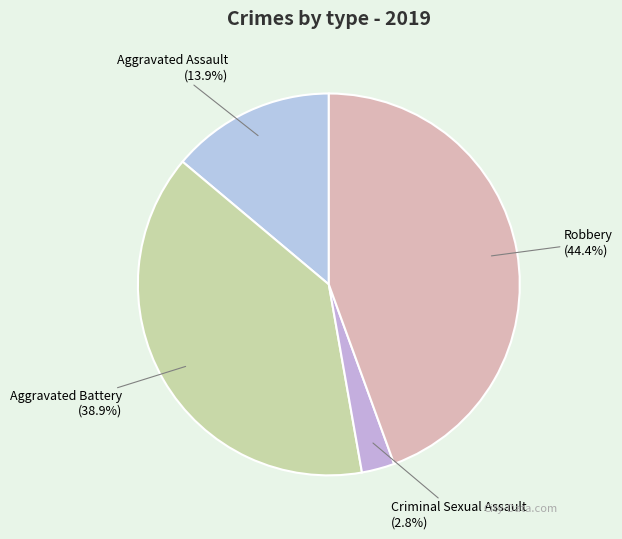

What percentage is the Robbery slice, to the nearest percent?

44%